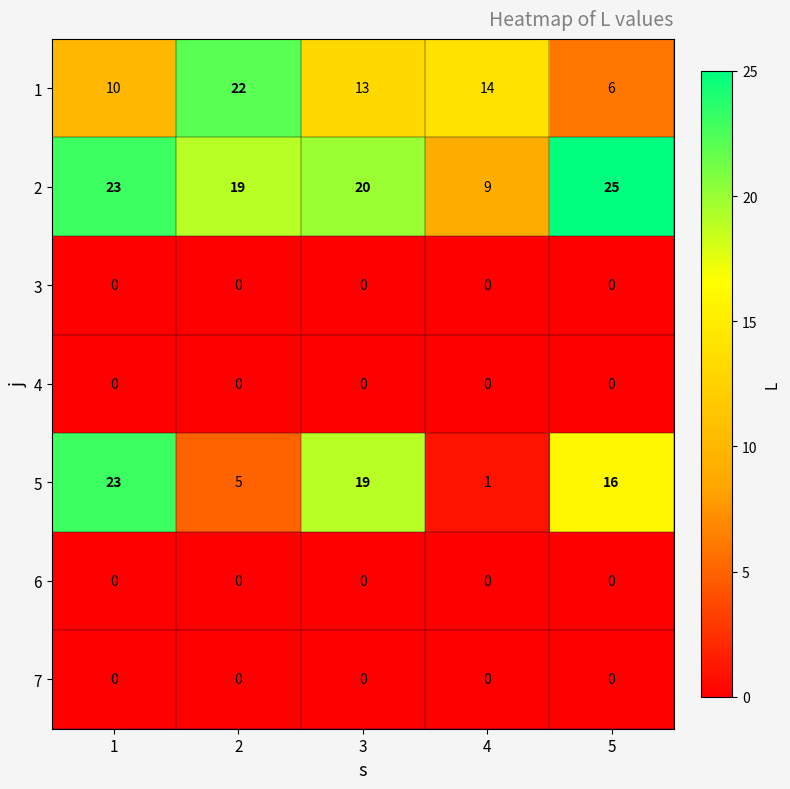

Which label corresponds to the largest value in the chart?

5